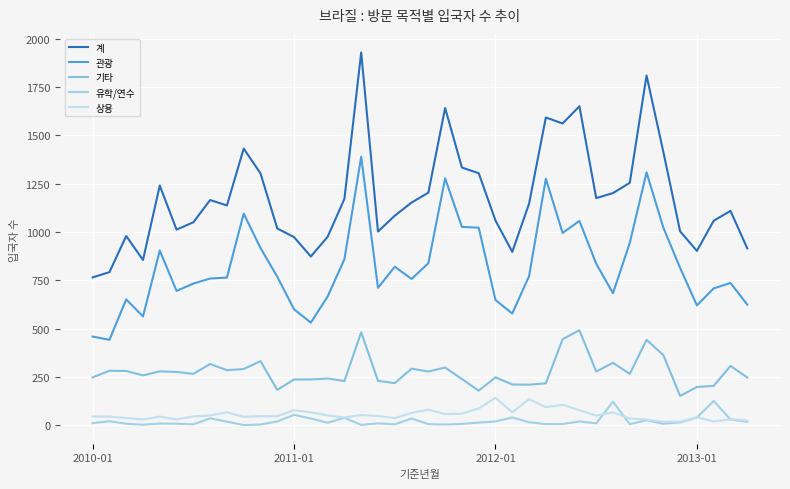

Does the chart have visible grid lines?

Yes